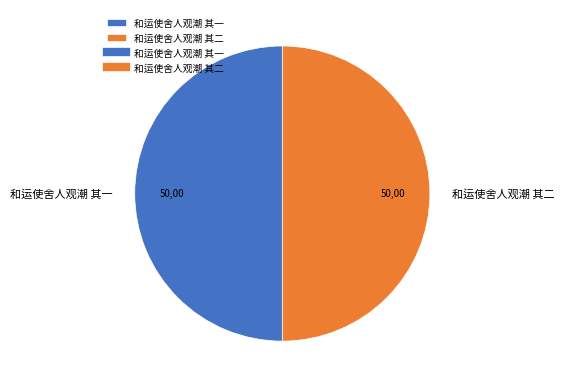

How many slices are in this pie chart?

2